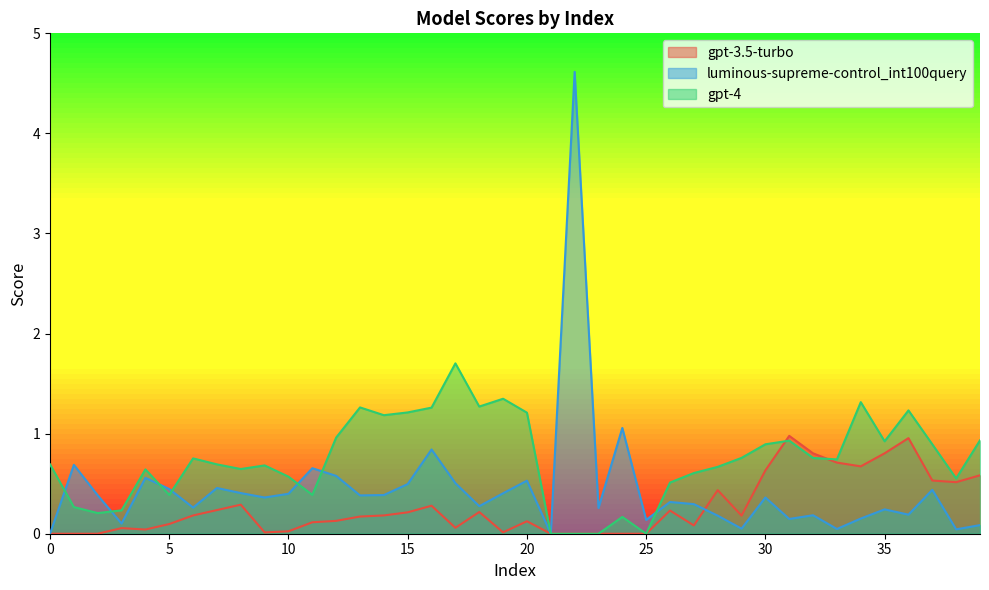

How many values in gpt-3.5-turbo are above zero?

32